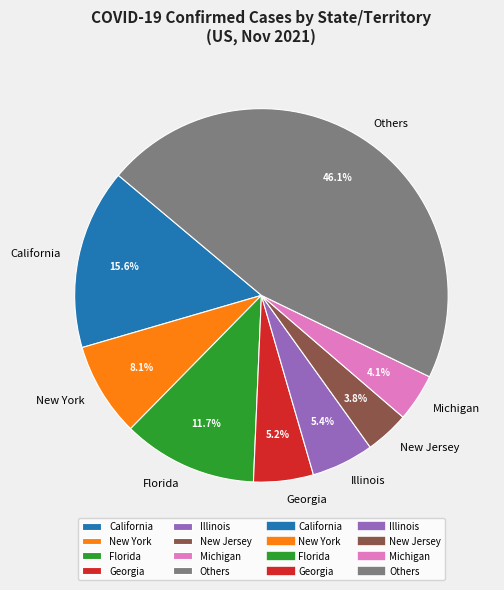

Is there any slice that represents more than half of the pie?

No